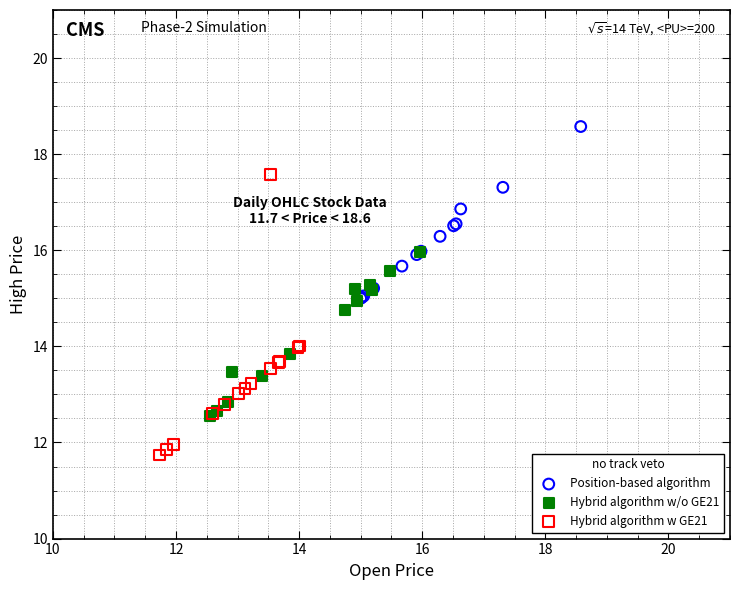

Which series contains the lowest Y value?

Hybrid algorithm w GE21